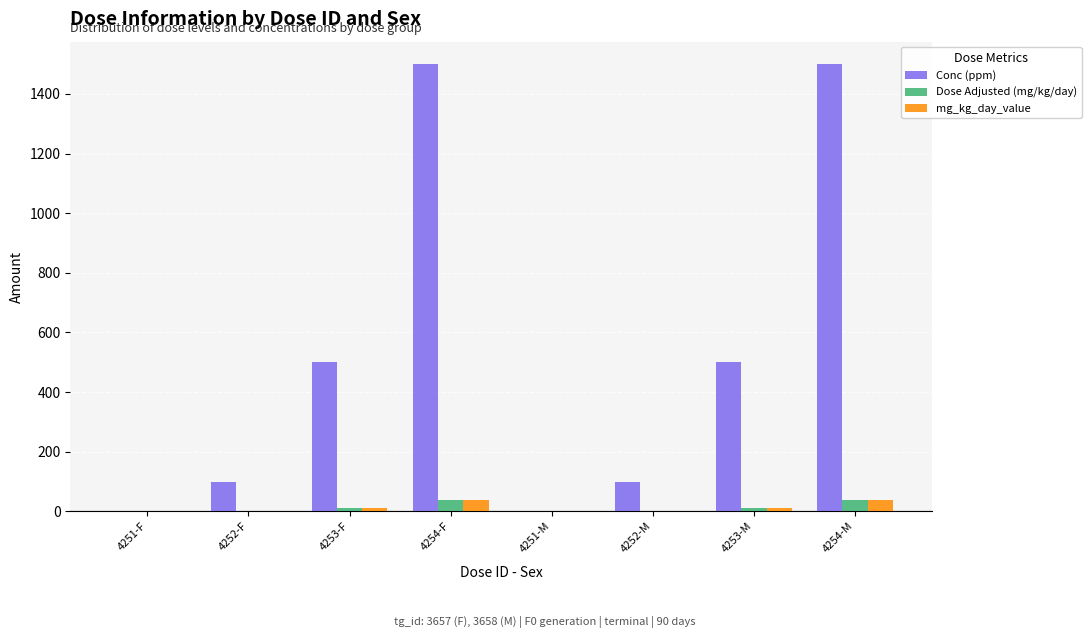

What is the total value across all series at 4254-F?

1575.0